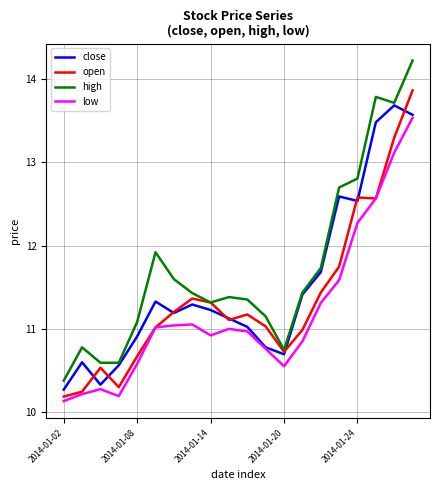

Which series has the largest range (max minus min)?

high